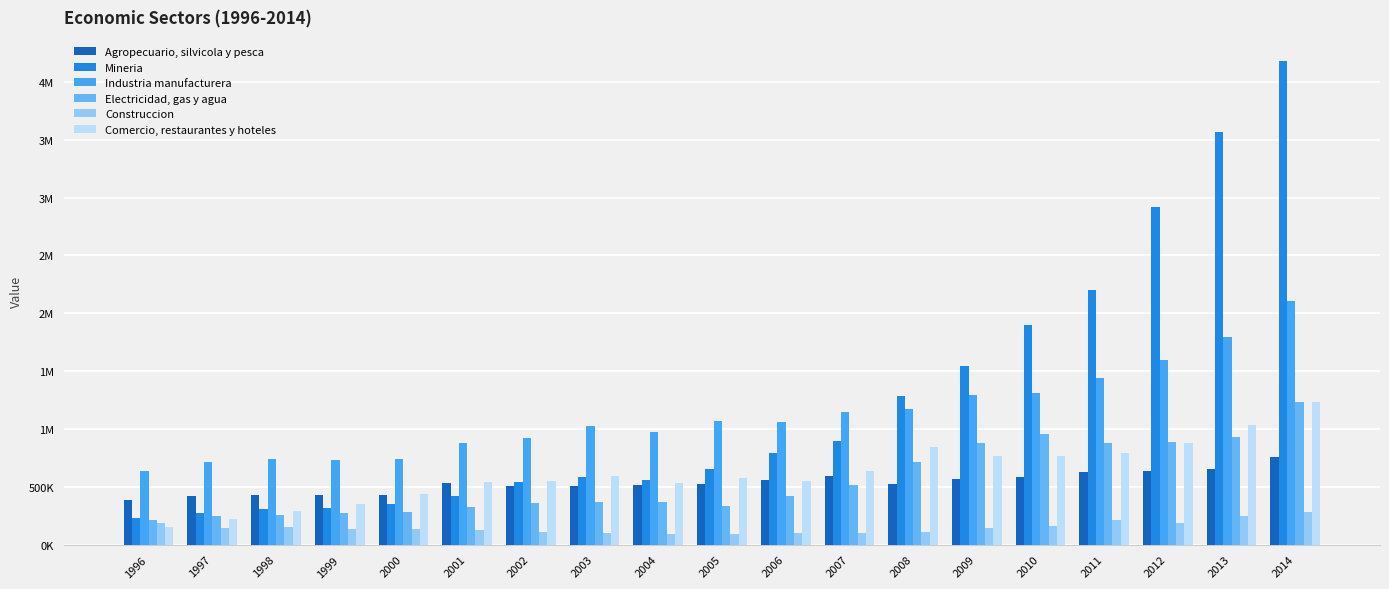

What is the value of the Comercio, restaurantes y hoteles bar at the 6th from the left?

545491